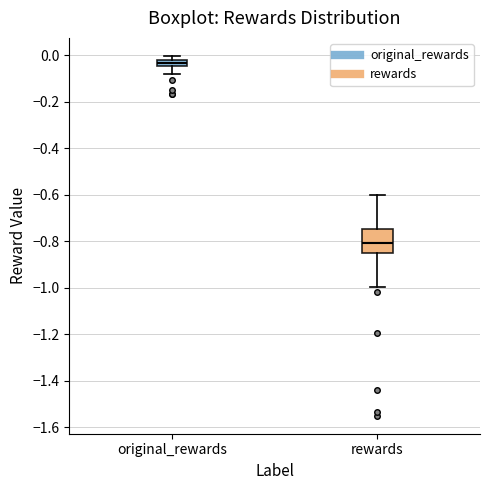

Which box has the lowest median line?

rewards